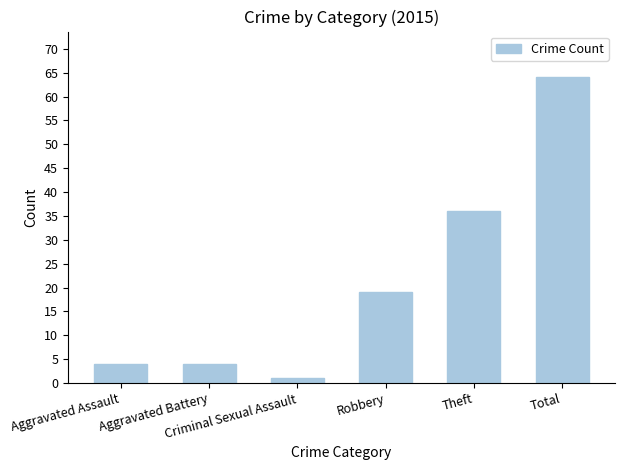

What is the maximum value shown in the chart?

64